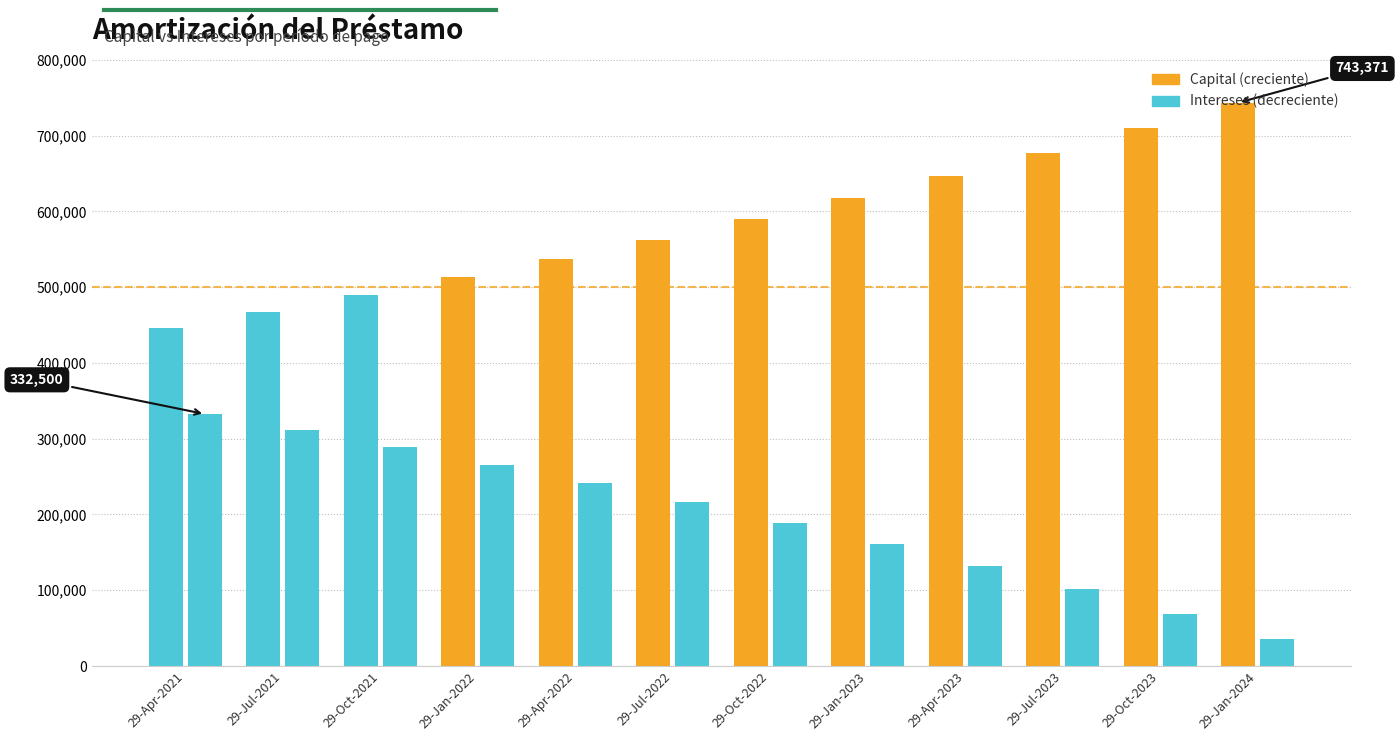

Which category has the highest value in the Intereses series?

29-Apr-2021